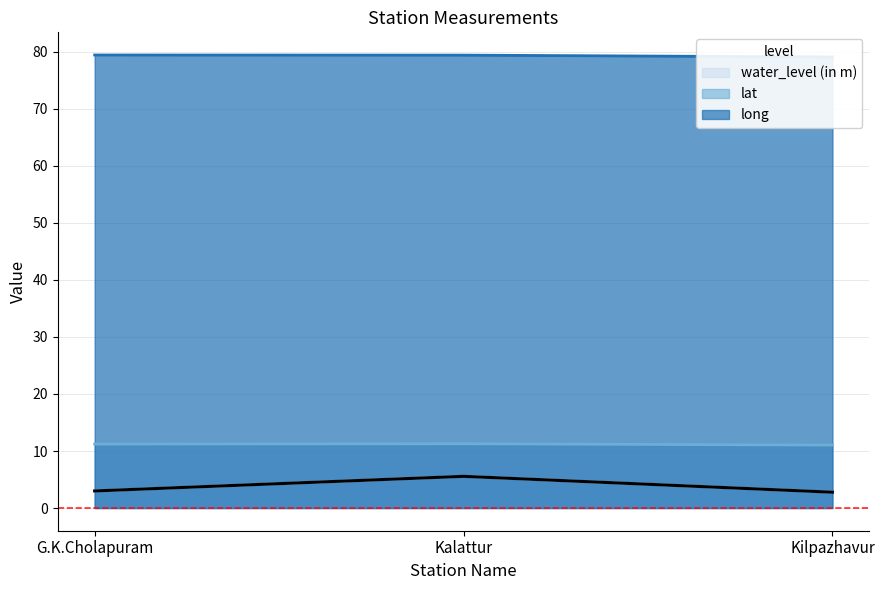

What is the sum of all lat values?

33.5